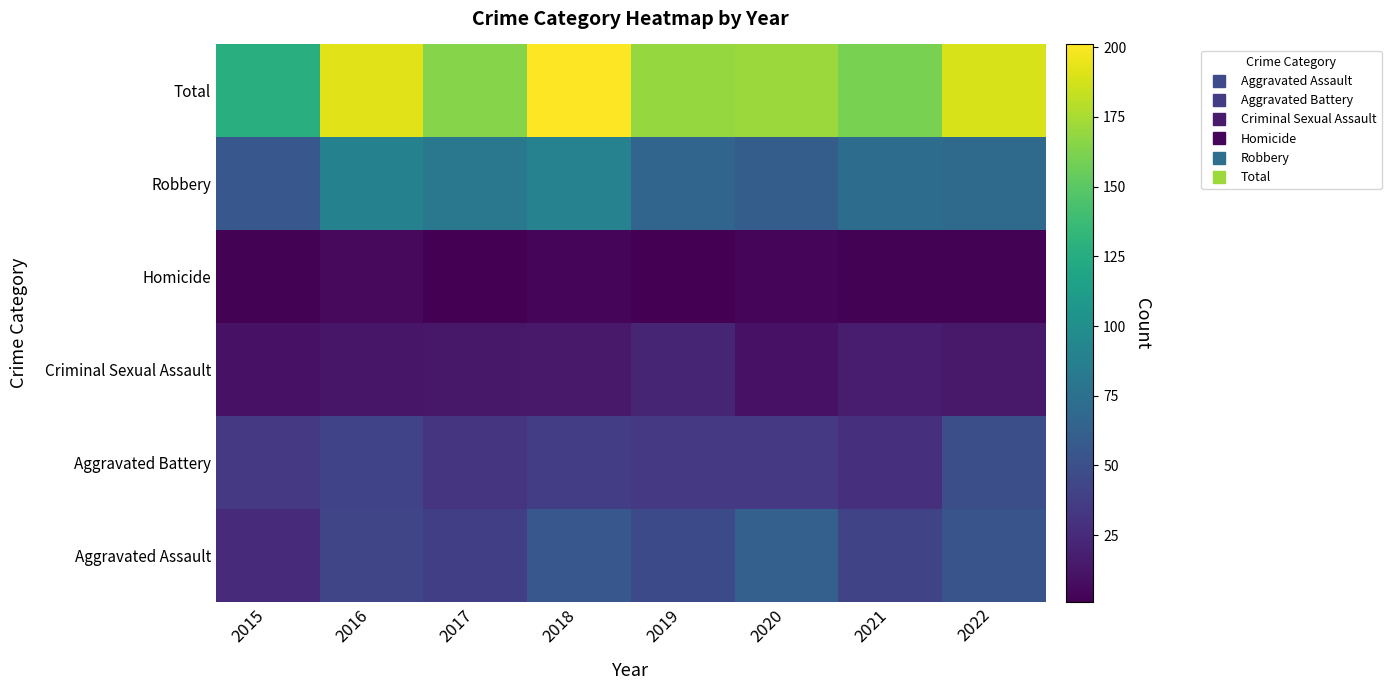

Reading left to right, transcribe all the data shown in this chart.

Aggravated Assault: 2015=25	2016=43	2017=38	2018=55	2019=46	2020=62	2021=42	2022=53
Aggravated Battery: 2015=34	2016=41	2017=31	2018=37	2019=34	2020=34	2021=28	2022=49
Criminal Sexual Assault: 2015=11	2016=13	2017=14	2018=15	2019=22	2020=11	2021=17	2022=15
Homicide: 2015=2	2016=6	2017=1	2018=4	2019=1	2020=4	2021=2	2022=2
Robbery: 2015=55	2016=89	2017=81	2018=90	2019=66	2020=60	2021=72	2022=70
Total: 2015=127	2016=192	2017=165	2018=201	2019=169	2020=171	2021=161	2022=189